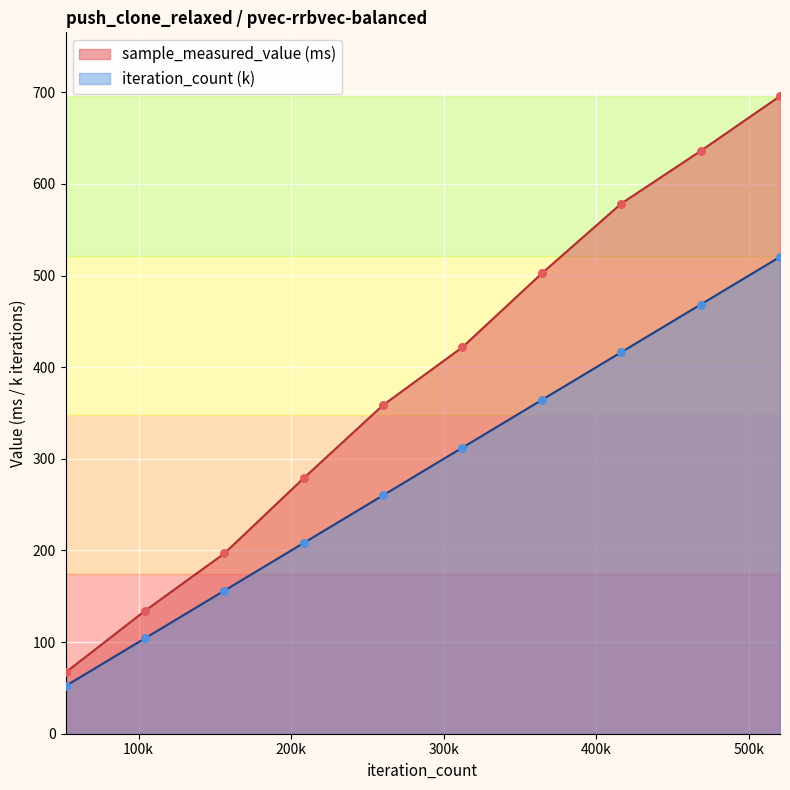

Is the value of sample_measured_value at 20 greater than the value of iteration_count at 20?

Yes